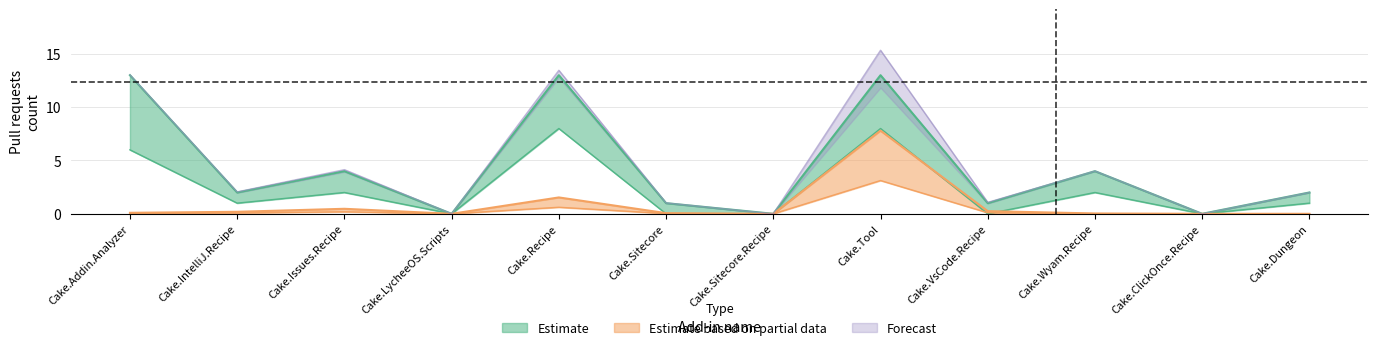

Where is Issues count nearest to the value 3?

Cake.Recipe